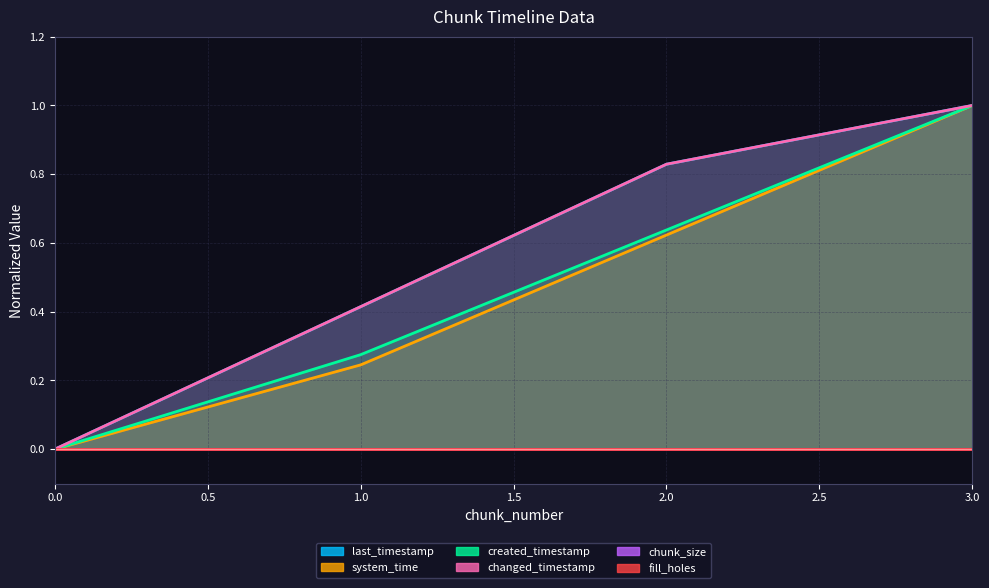

What is the highest value of the system_time series?

1.0